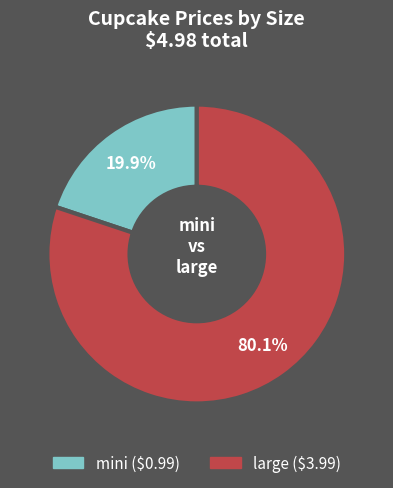

Which slice is the smallest?

mini